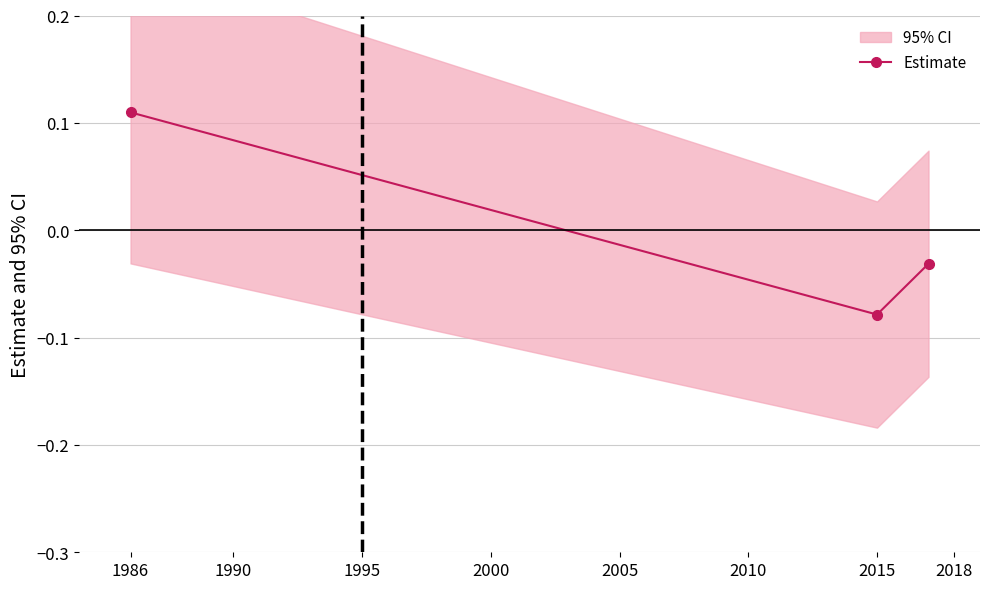

Which label corresponds to the largest value in the chart?

1986